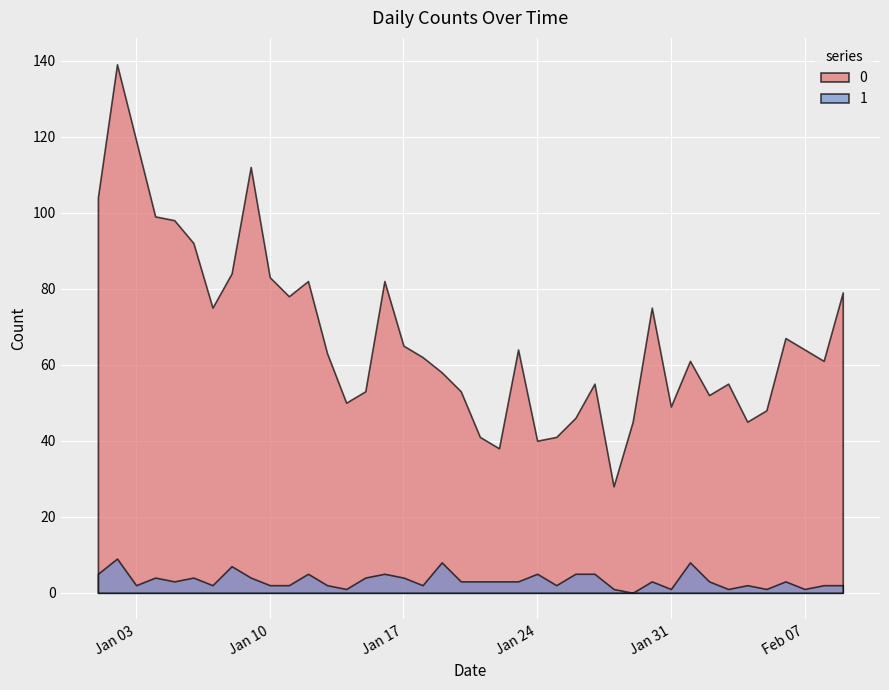

How many values in 1 are above zero?

39